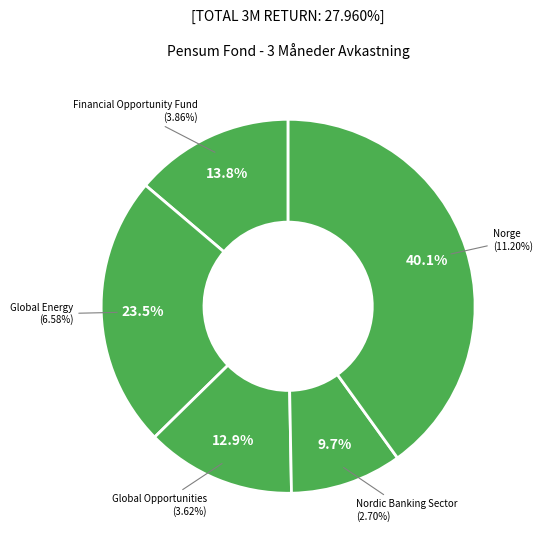

Rank the categories by value from lowest to highest.

Pensum Nordic Banking Sector, Pensum Global Opportunities, Pensum Financial Opportunity Fund, Pensum Global Energy, Pensum Norge